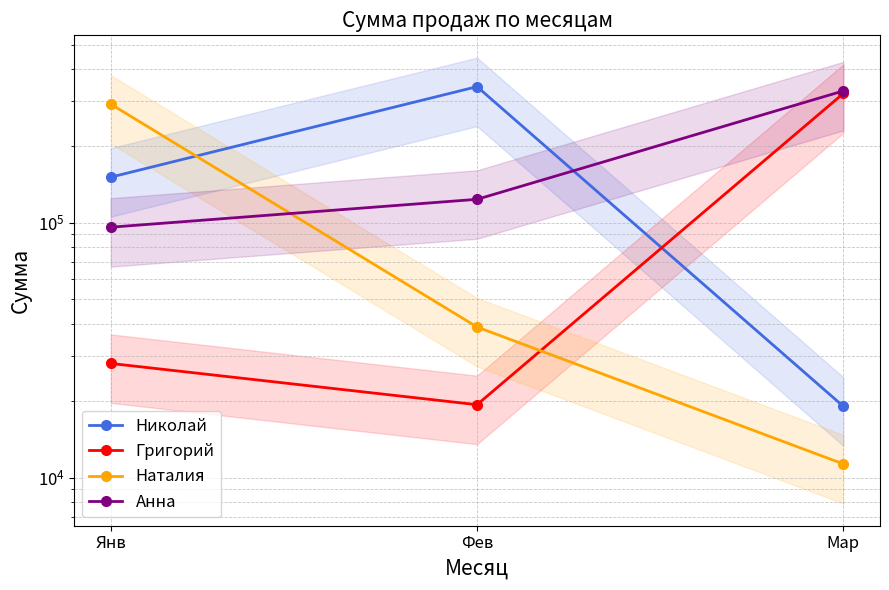

What is the total value across all series at Янв?

567526